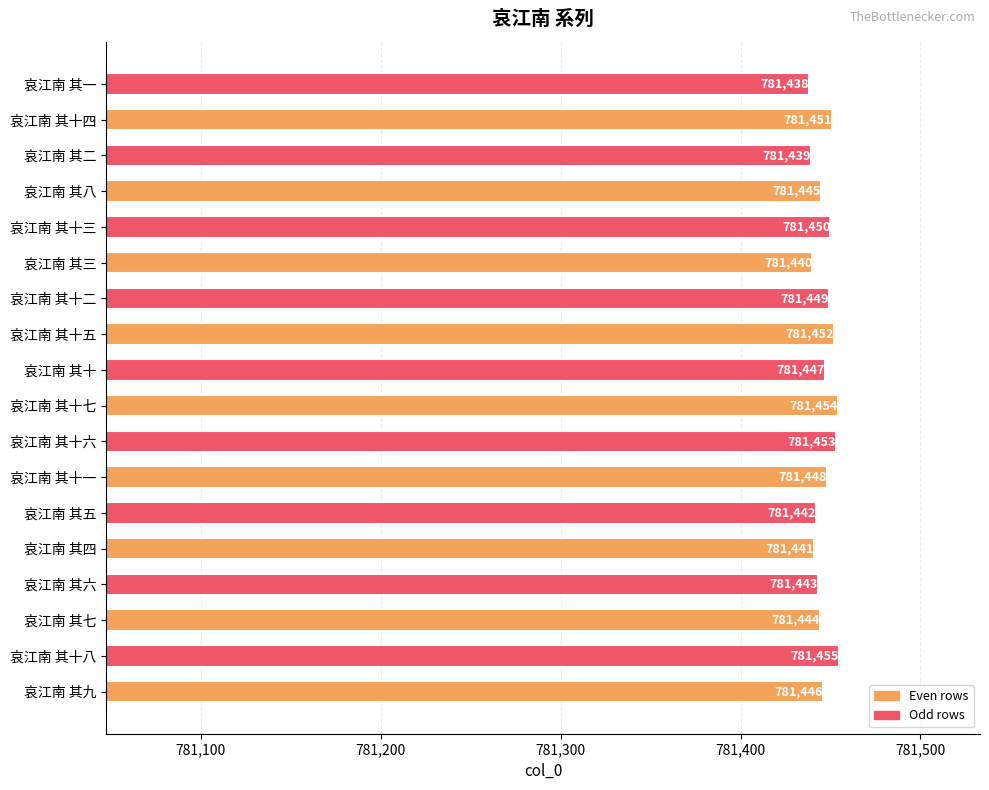

How many data points does each series have?

18